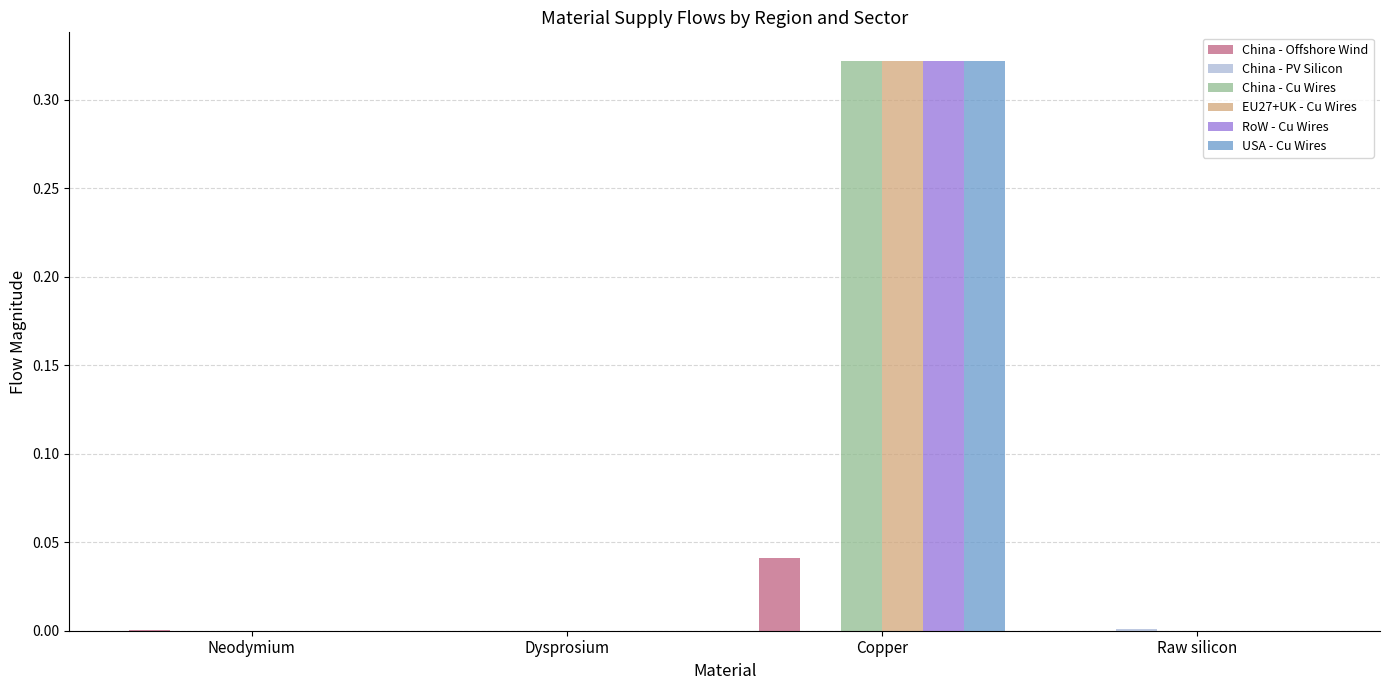

What is the total value across all series at Copper?

1.3